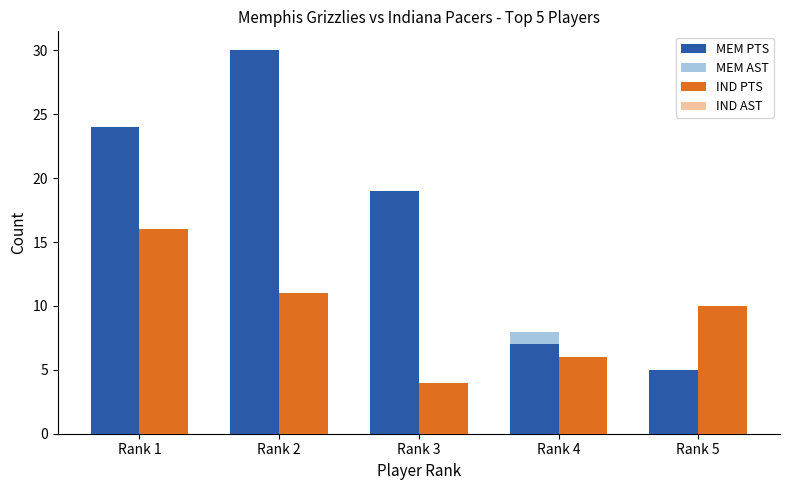

At which category does the chart reach its peak across all series?

Rank 2